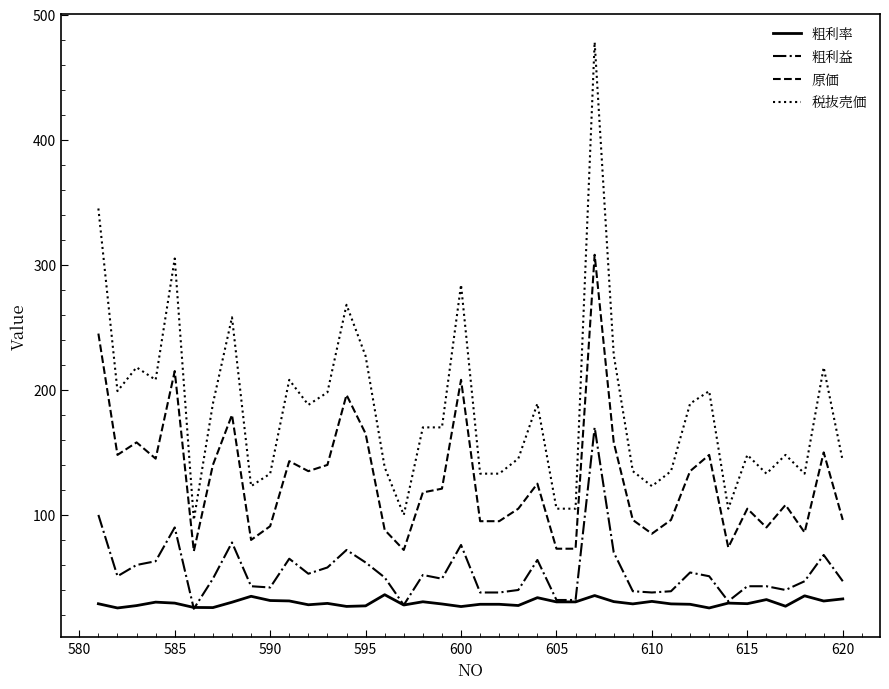

True or false: 原価 and 粗利益 cross at least once.

False